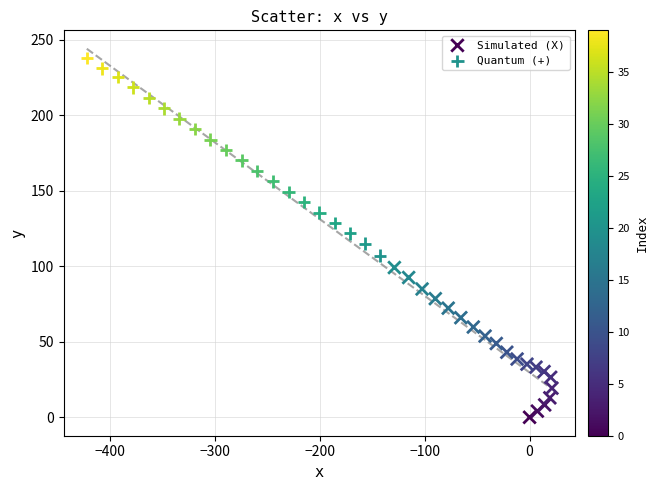

What are all the series names shown in the legend?

Simulated (X), Quantum (+)